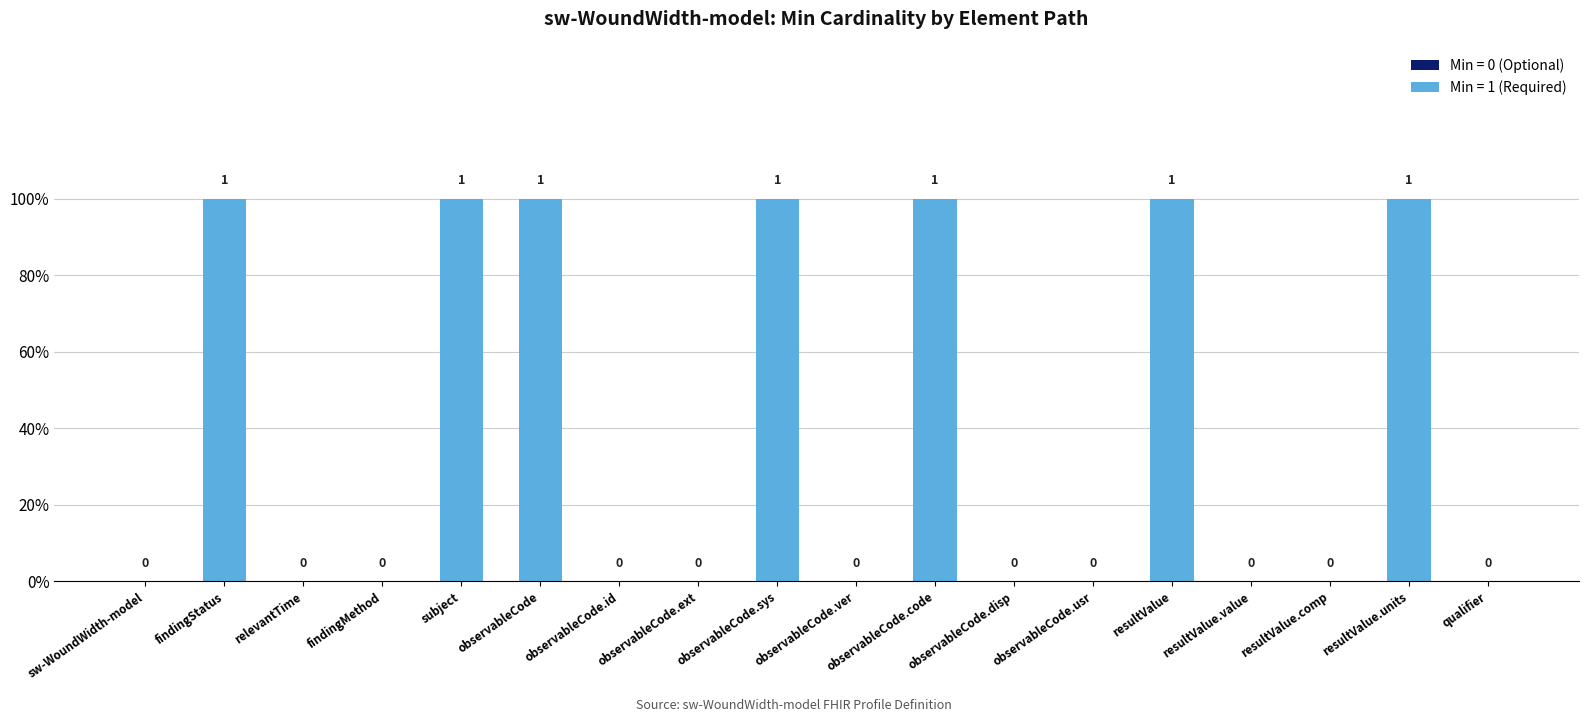

What position from the left is subject?

5